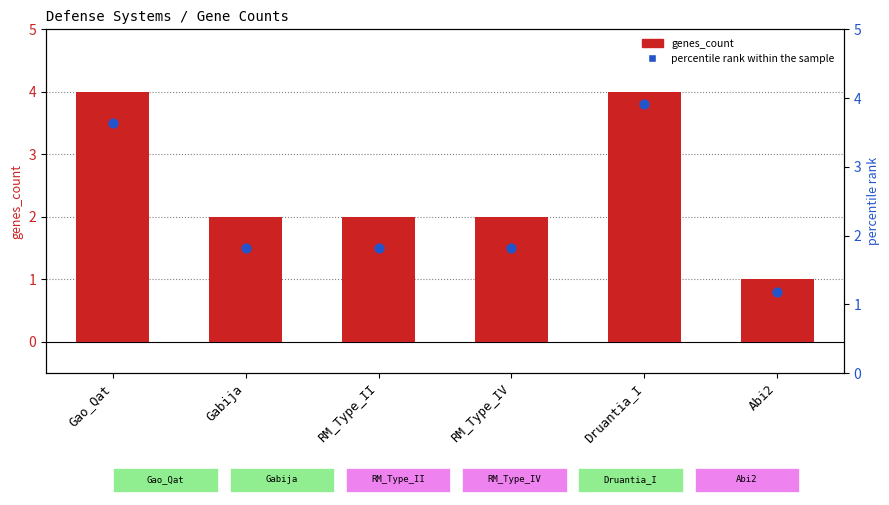

Is the value of percentile rank within the sample at Druantia_I greater than the value of genes_count at Druantia_I?

No